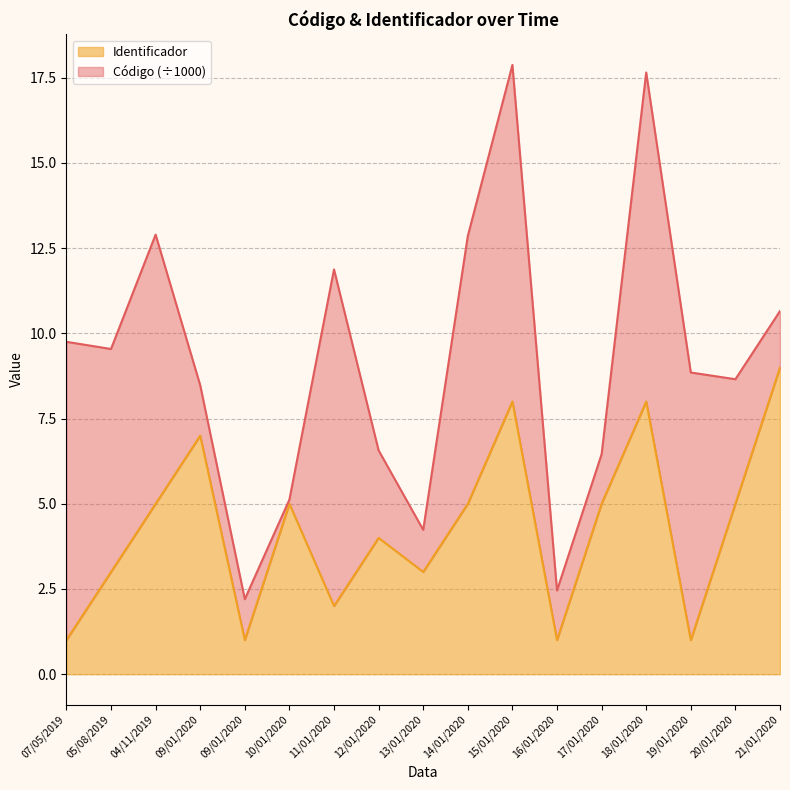

How many lines are shown in the chart?

2